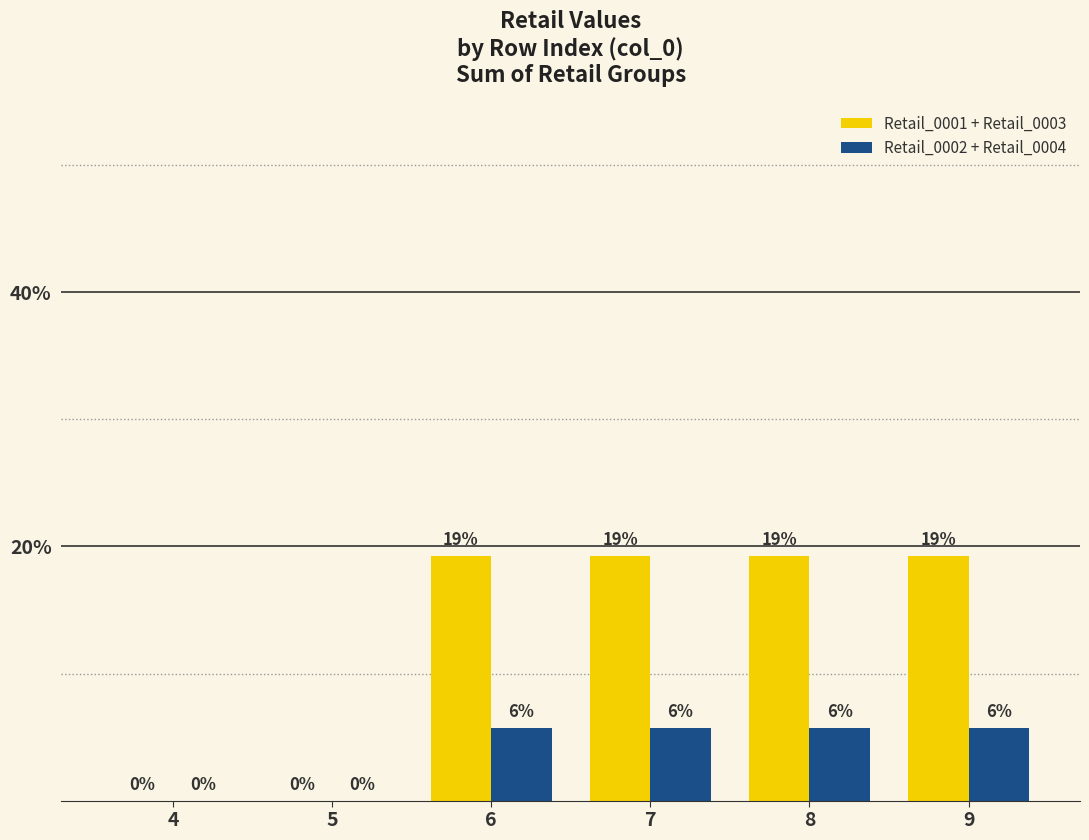

Is it true that Retail_0002 + Retail_0004 equals 0.0 at 5?

True